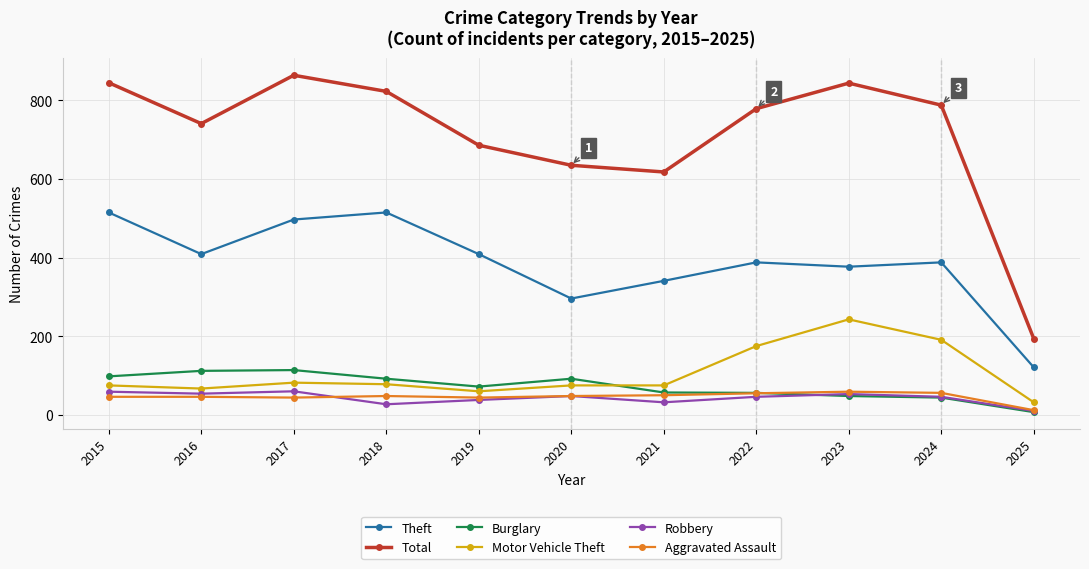

Is it true that Total equals 1047 at 2022?

False